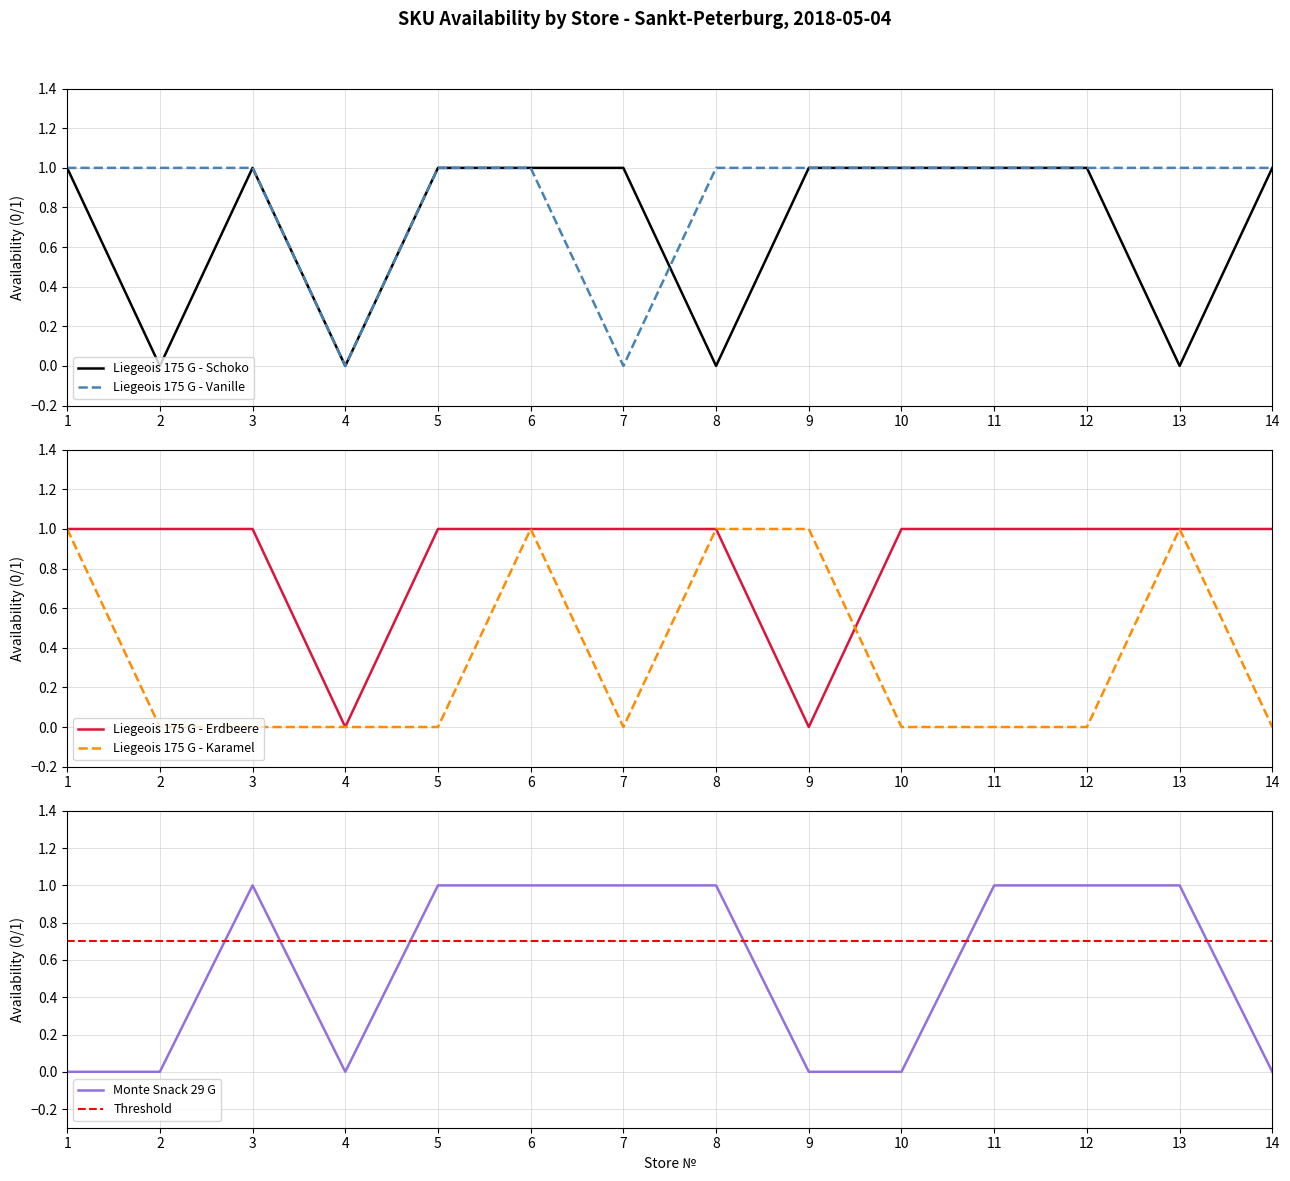

Is it true that Liegeois 175 G - Schoko equals 2 at 11?

False